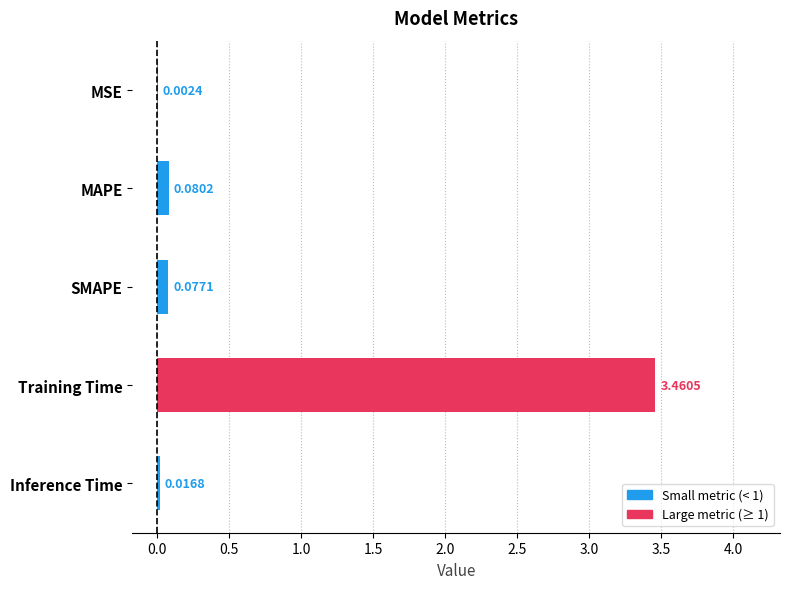

At which category does the chart reach its peak across all series?

Training Time